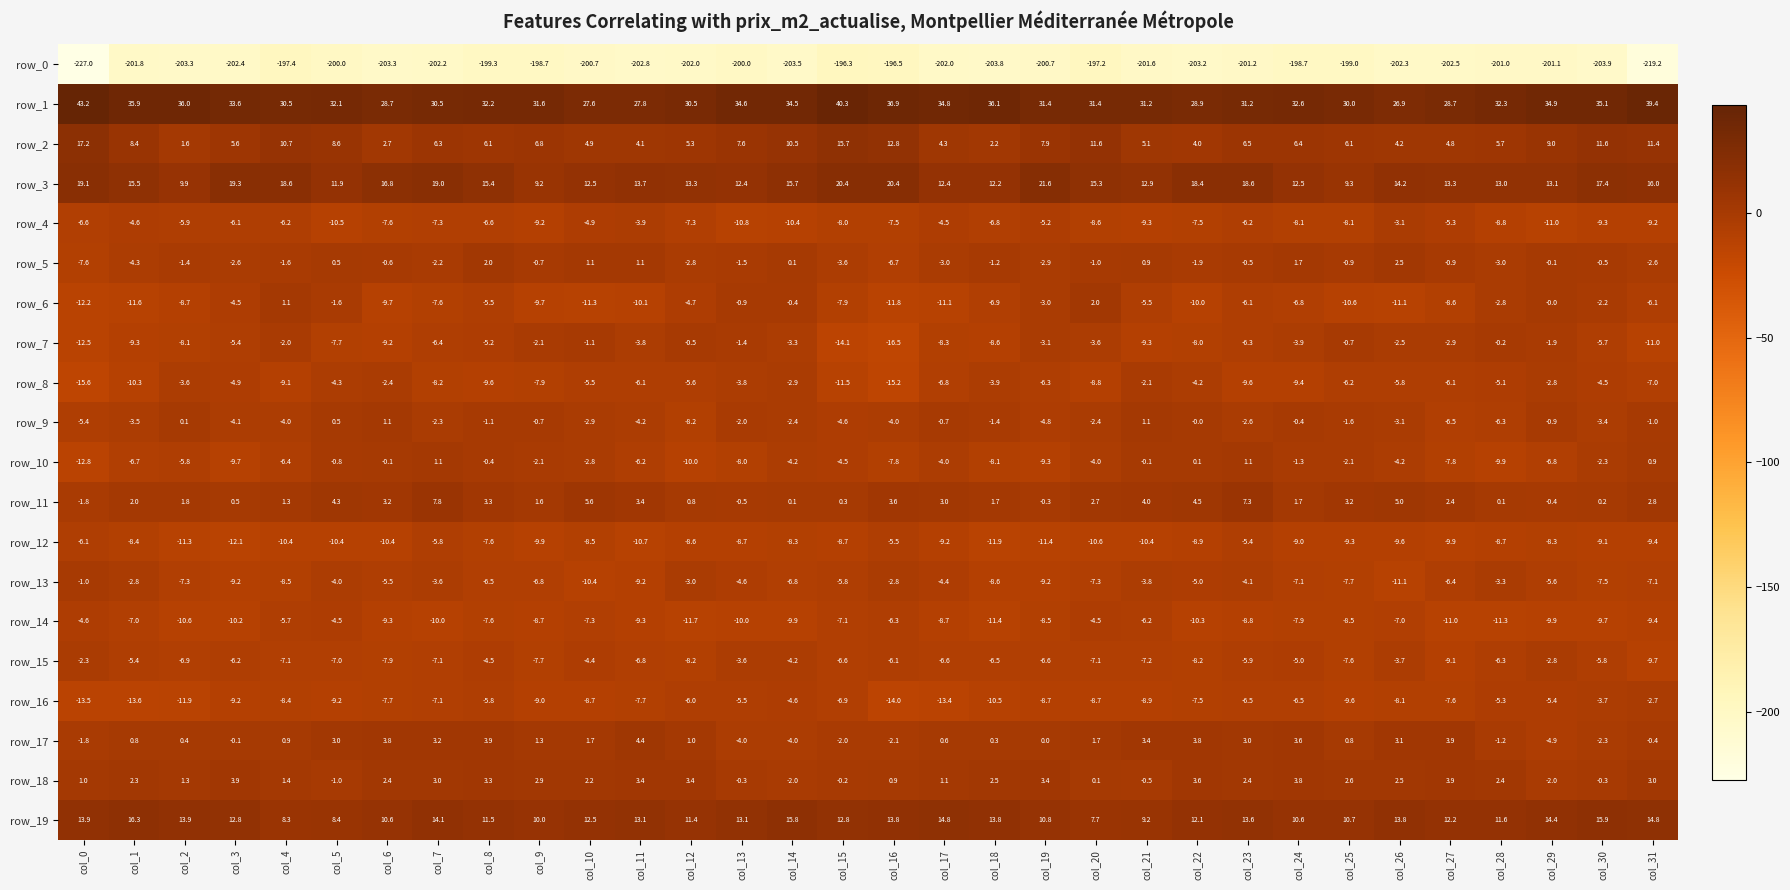

What is the sum of all row_12 values?

-292.5